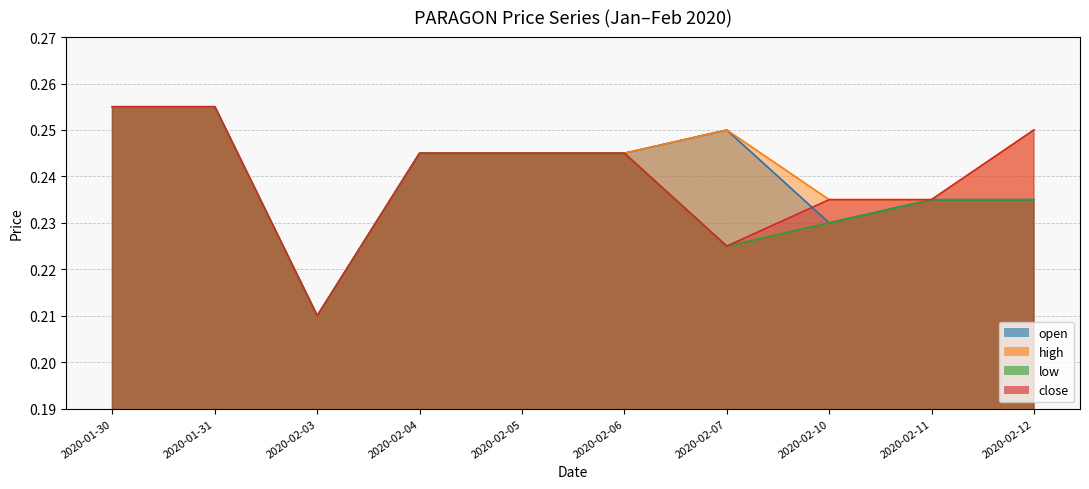

Does the chart have visible grid lines?

Yes